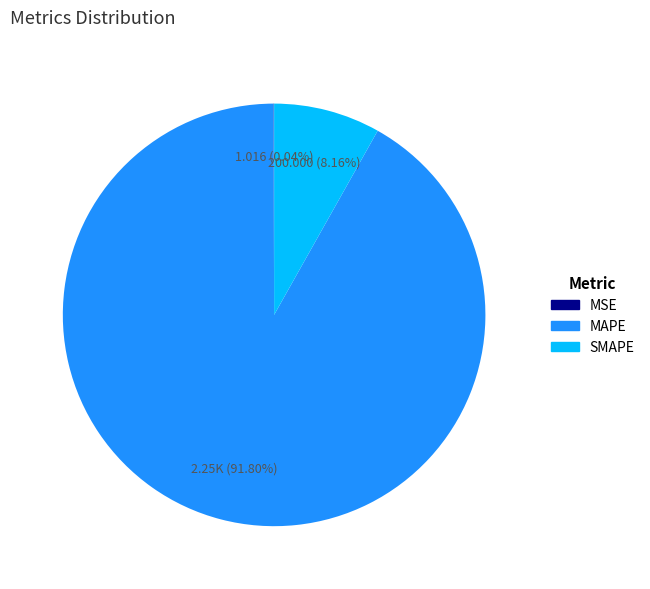

Which has a higher value, SMAPE or MAPE?

MAPE